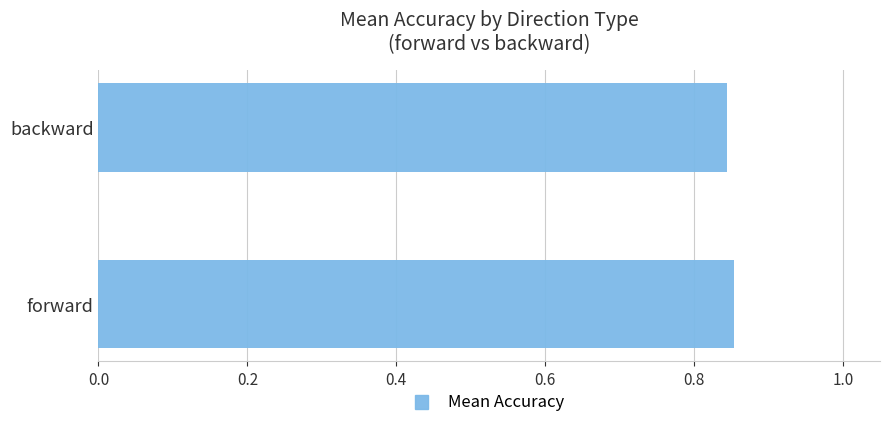

What is the sum of all values?

1.7